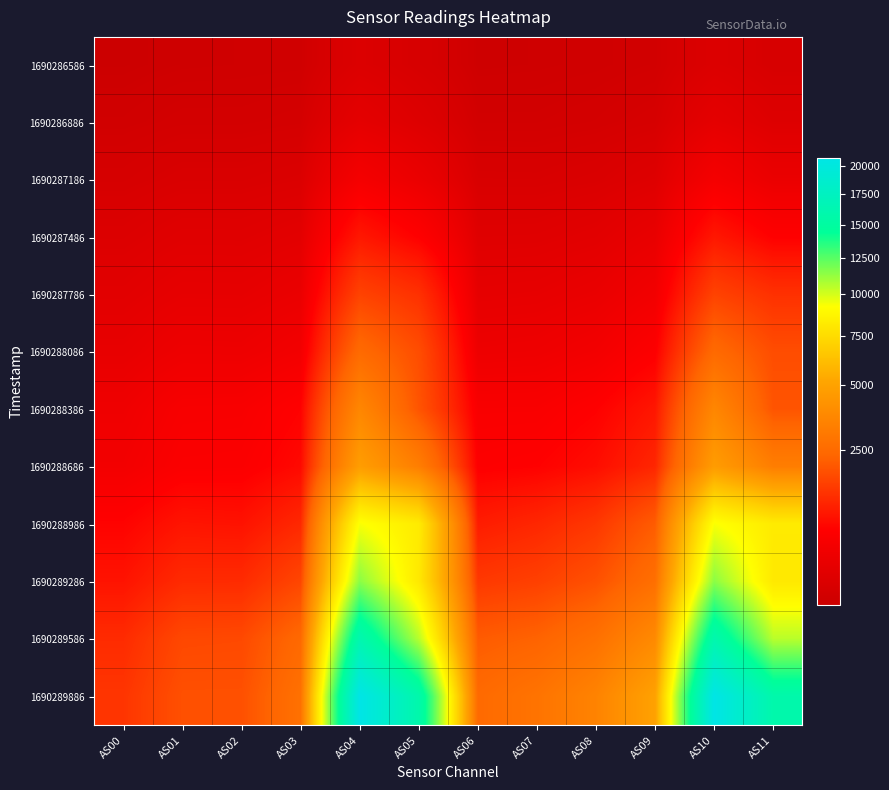

At how many categories does at least one series exceed 42?

12